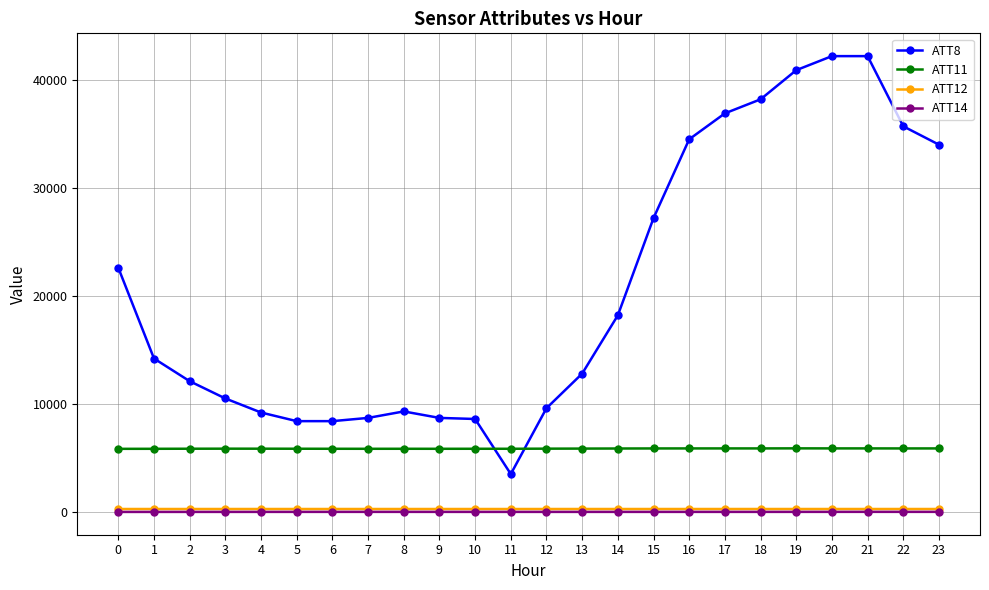

True or false: ATT14 has more than 0 points higher than both neighbors.

True